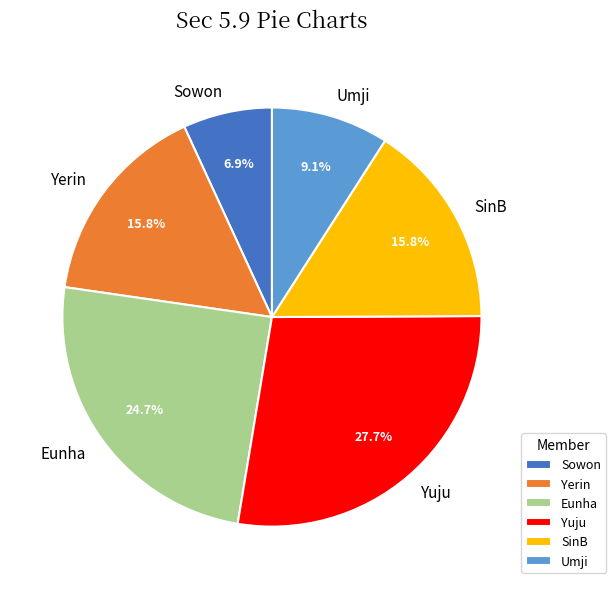

Is Umji the majority of the pie?

No